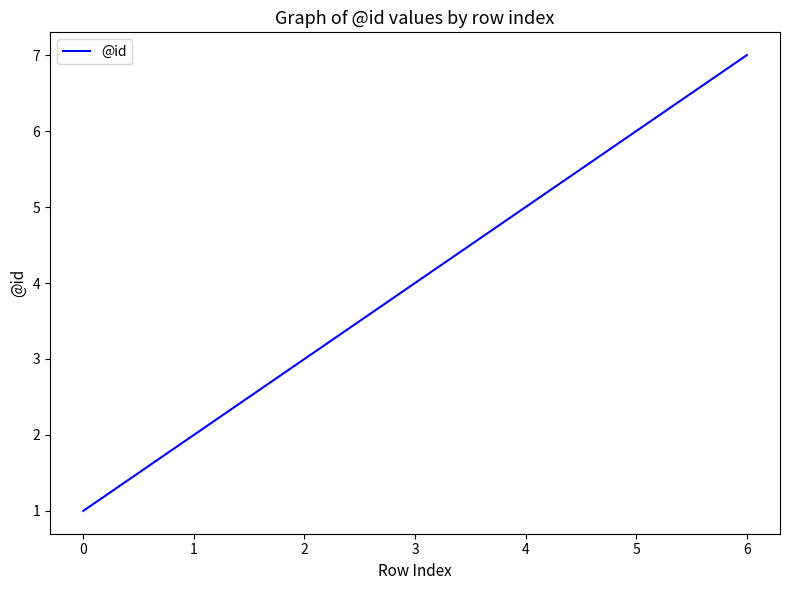

Reading left to right, extract all data points from this chart.

1	2	3	5	6	7